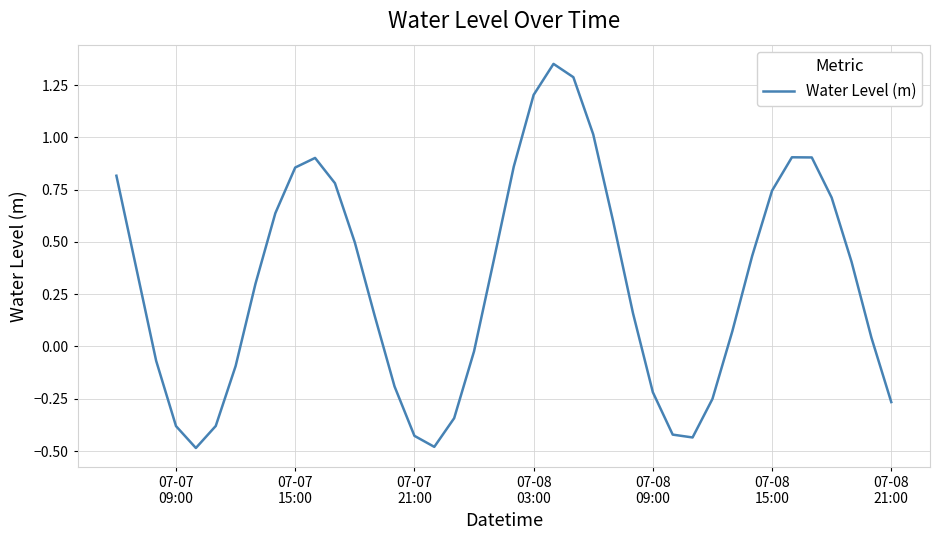

What is the smallest value displayed?

-0.5